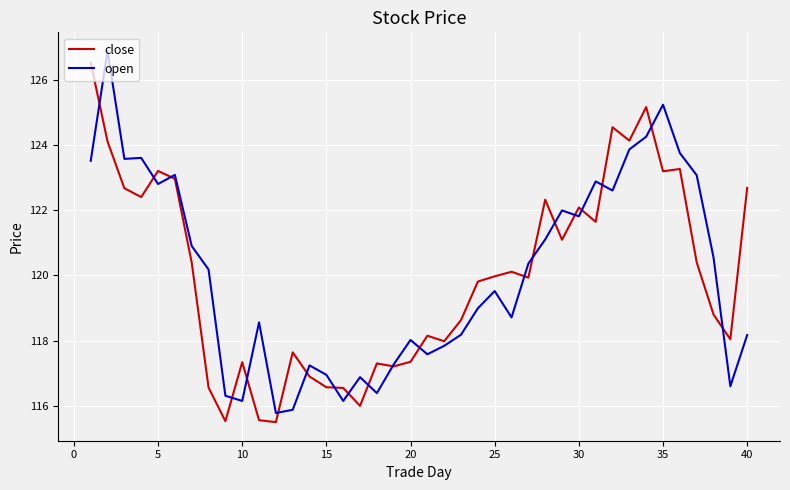

What is the maximum value for close?

126.5